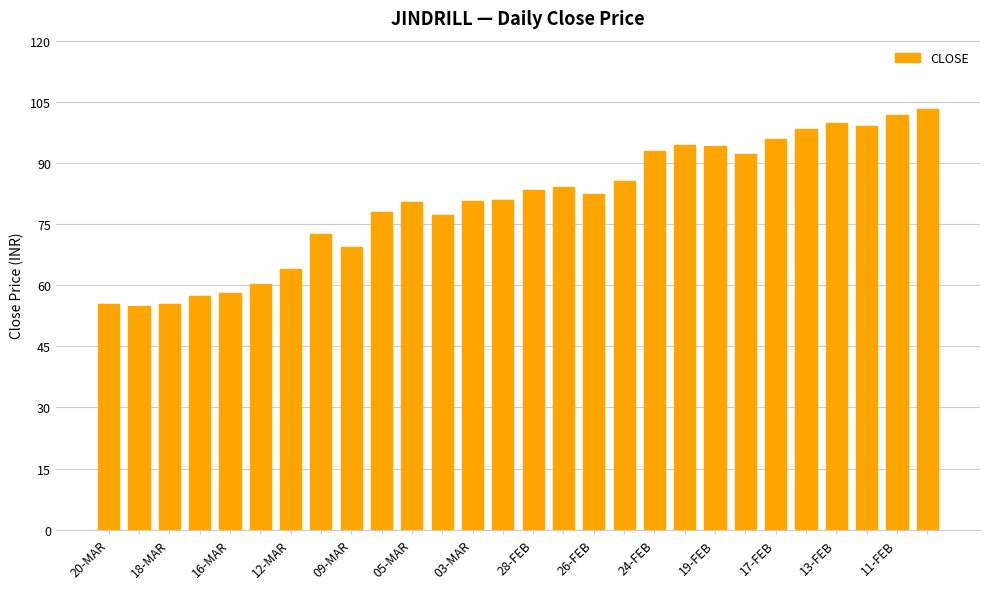

What is the average value?

80.4